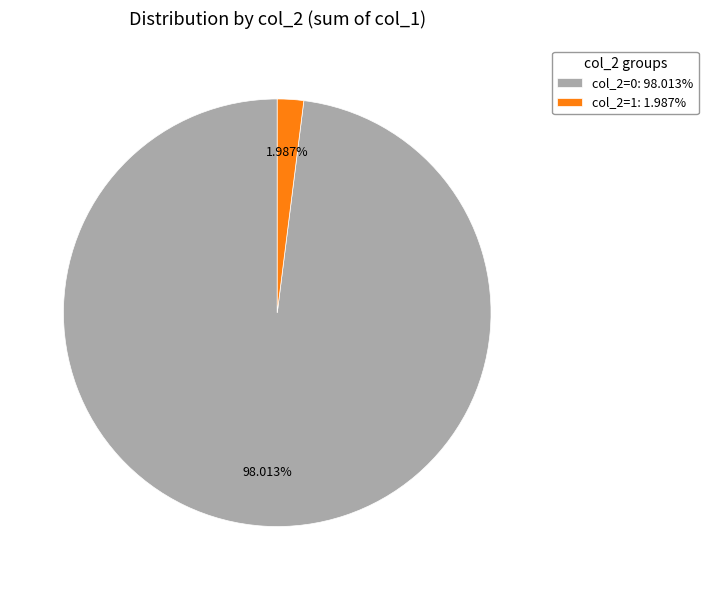

The col_2=1 slice represents 19% of the pie. True or false?

False